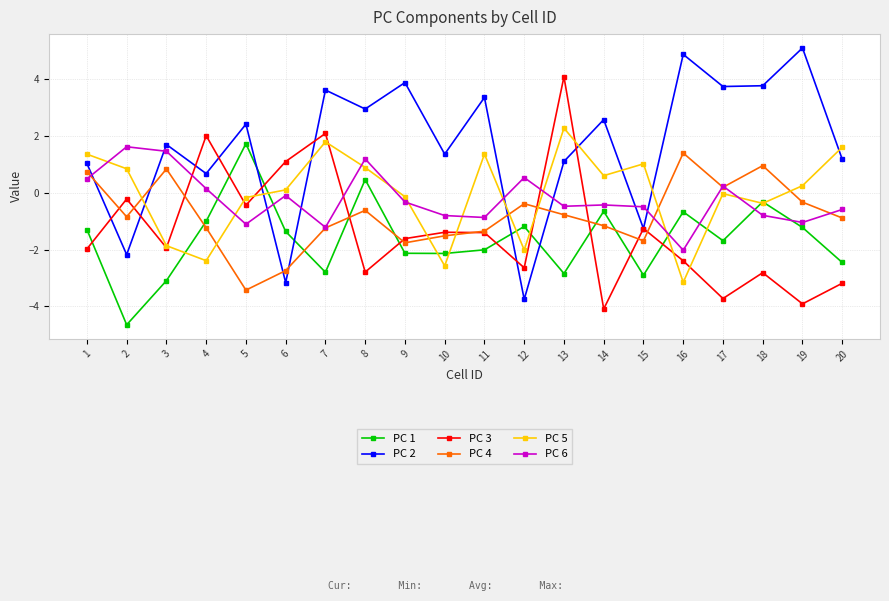

At which category does PC 6 reach its first local peak?

2